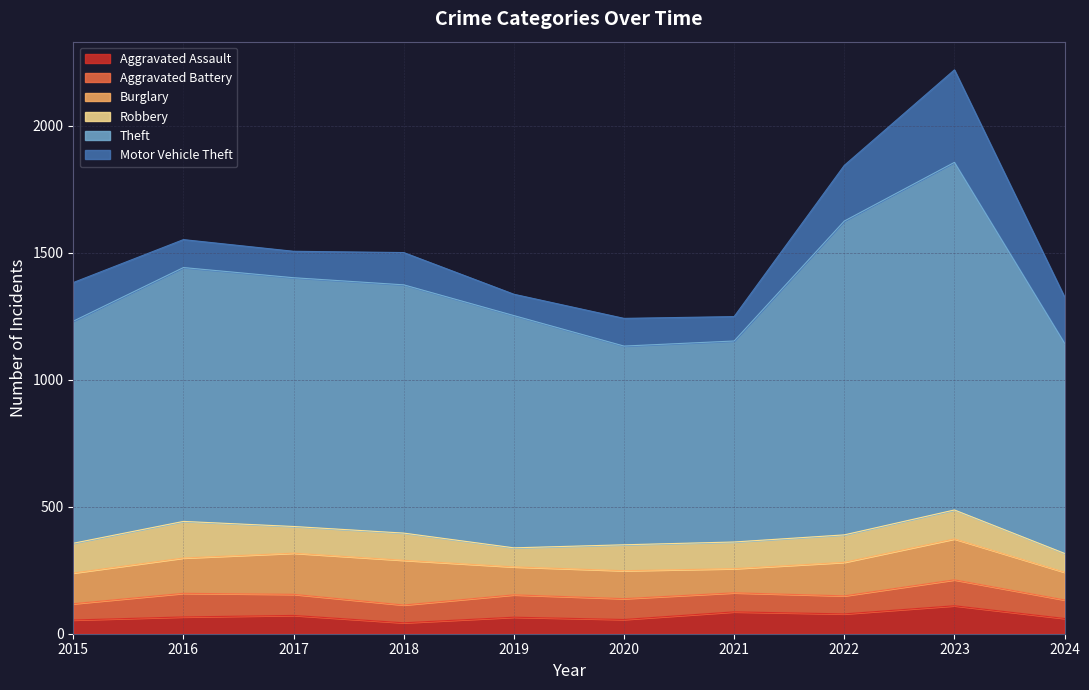

True or false: Aggravated Assault and Theft cross at least once.

False